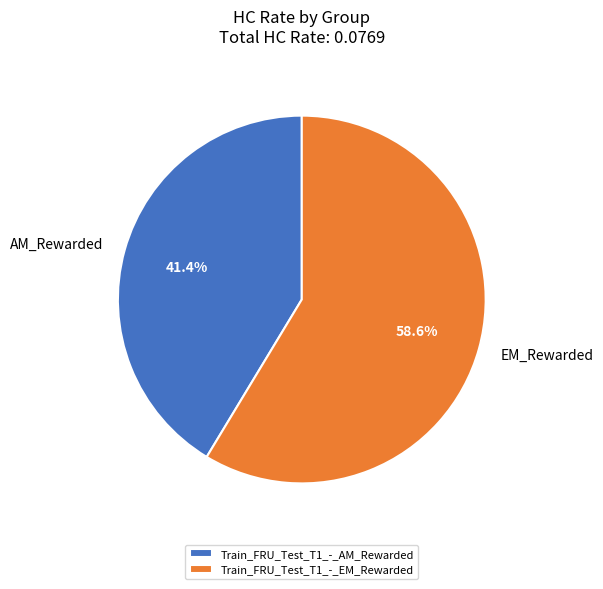

Between Train_FRU_Test_T1_-_AM_Rewarded and Train_FRU_Test_T1_-_EM_Rewarded, which is larger?

Train_FRU_Test_T1_-_EM_Rewarded